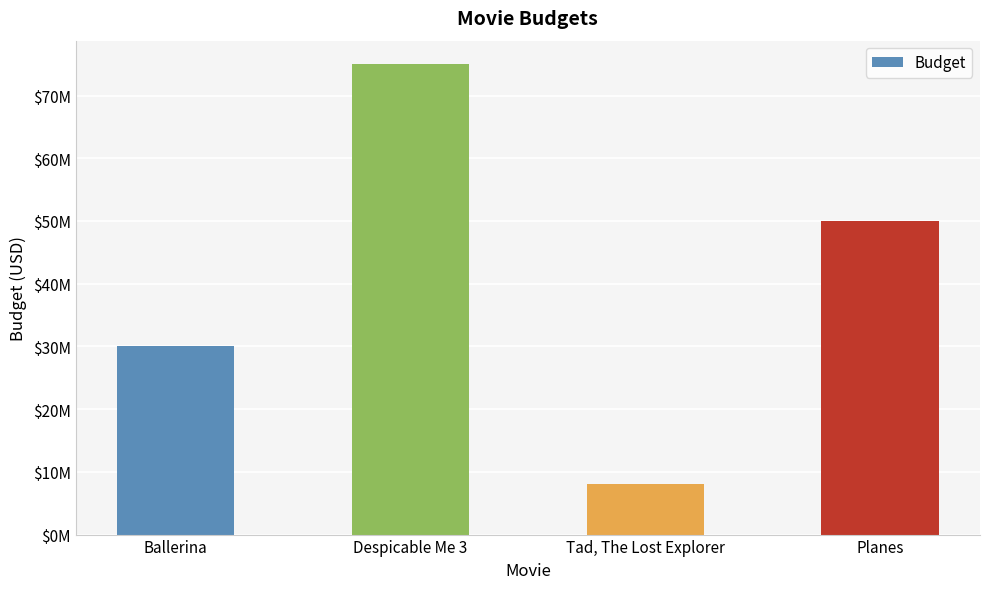

Does the chart contain stacked bars?

No